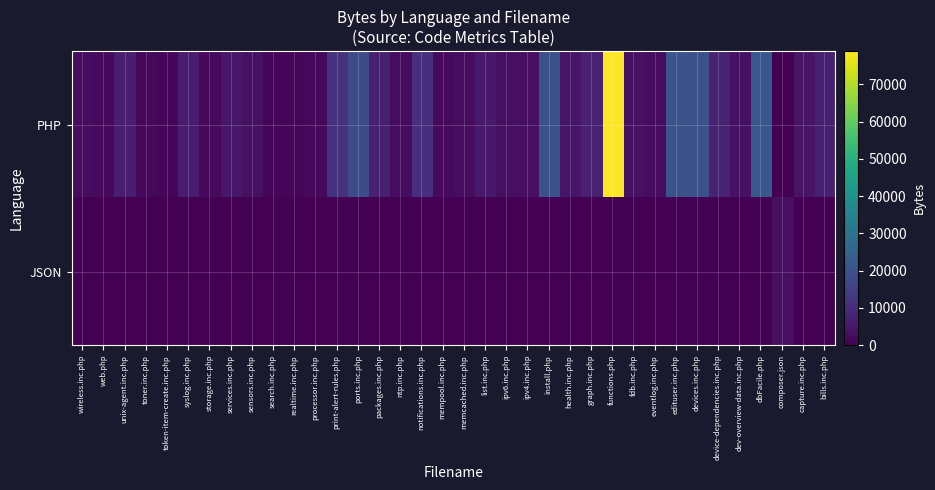

What is the spread (max minus min) of values at notifications.inc.php?

10877